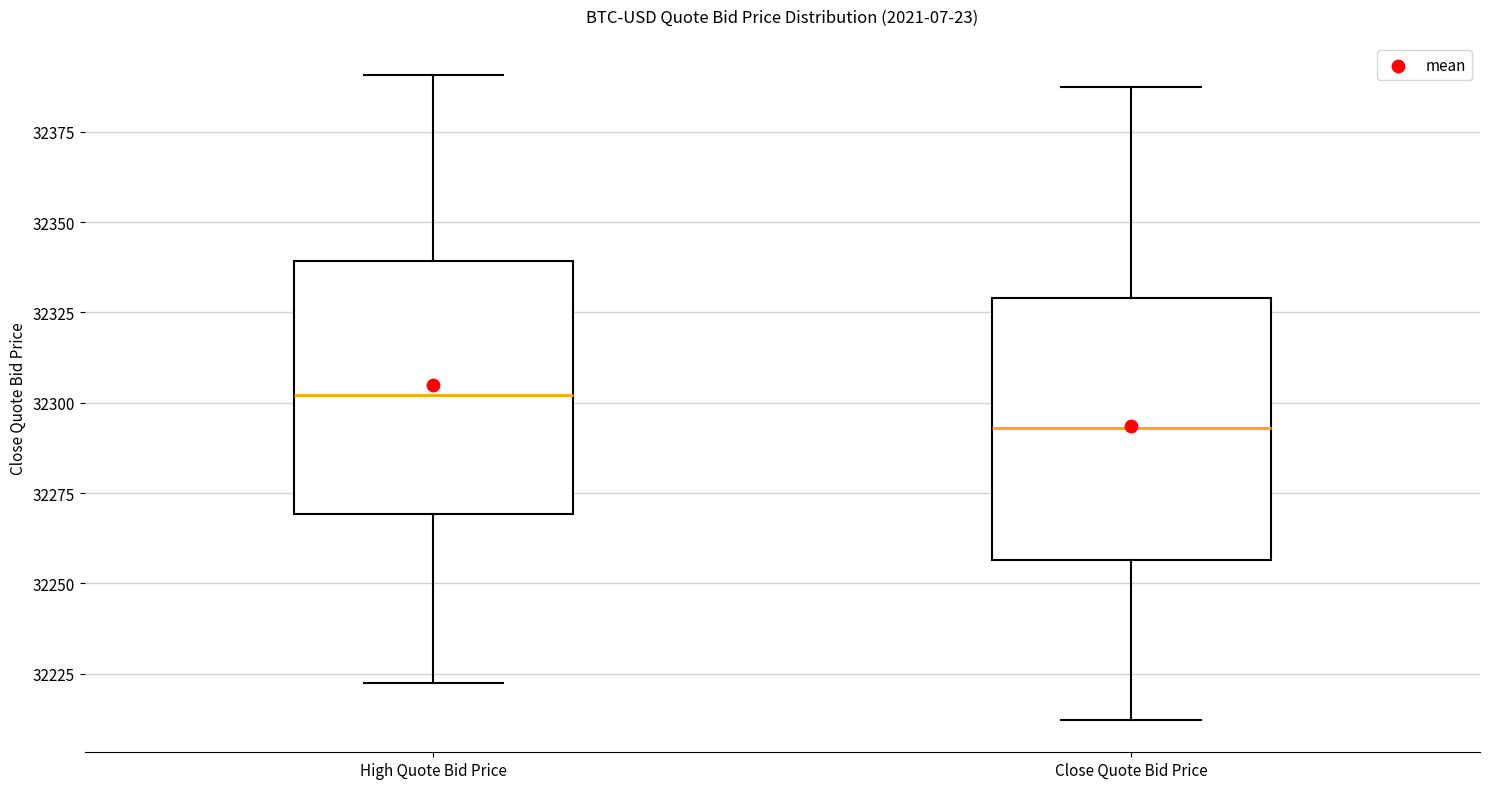

Reading left to right, transcribe this box plot: for each box, give where its median line is, the range the box spans, and where its two whiskers end, as read against the y-axis. The values are not printed on the chart, so give them approximately, as read against the axis.

High Quote Bid Price: median 32300, box 32270 to 32340, whiskers 32225 to 32390
Close Quote Bid Price: median 32295, box 32255 to 32330, whiskers 32210 to 32390